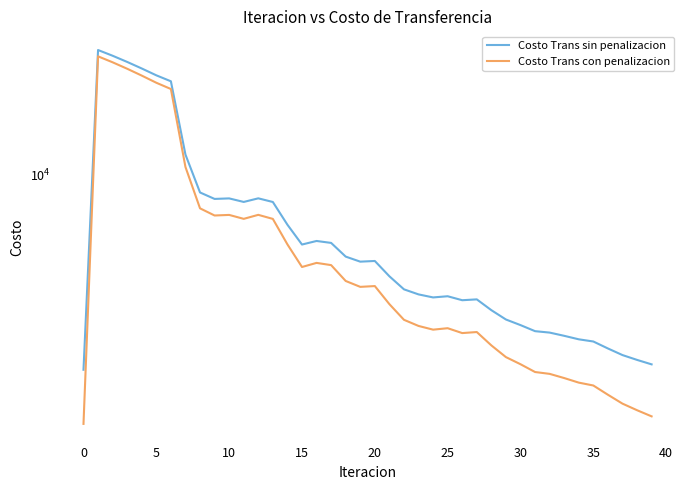

Which series has the widest spread of values?

Costo Trans sin penalizacion